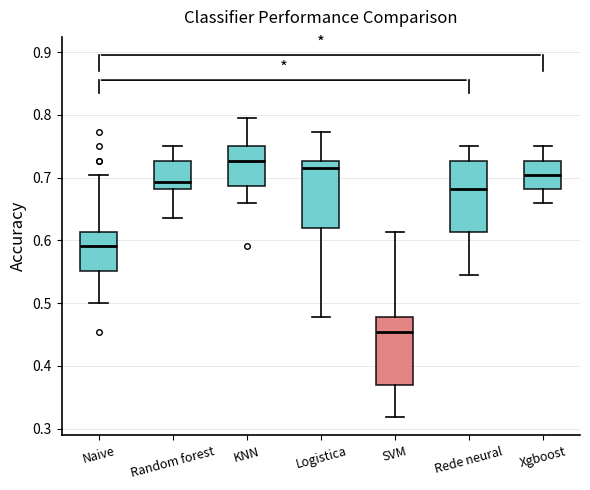

Which box has the lowest median line?

SVM